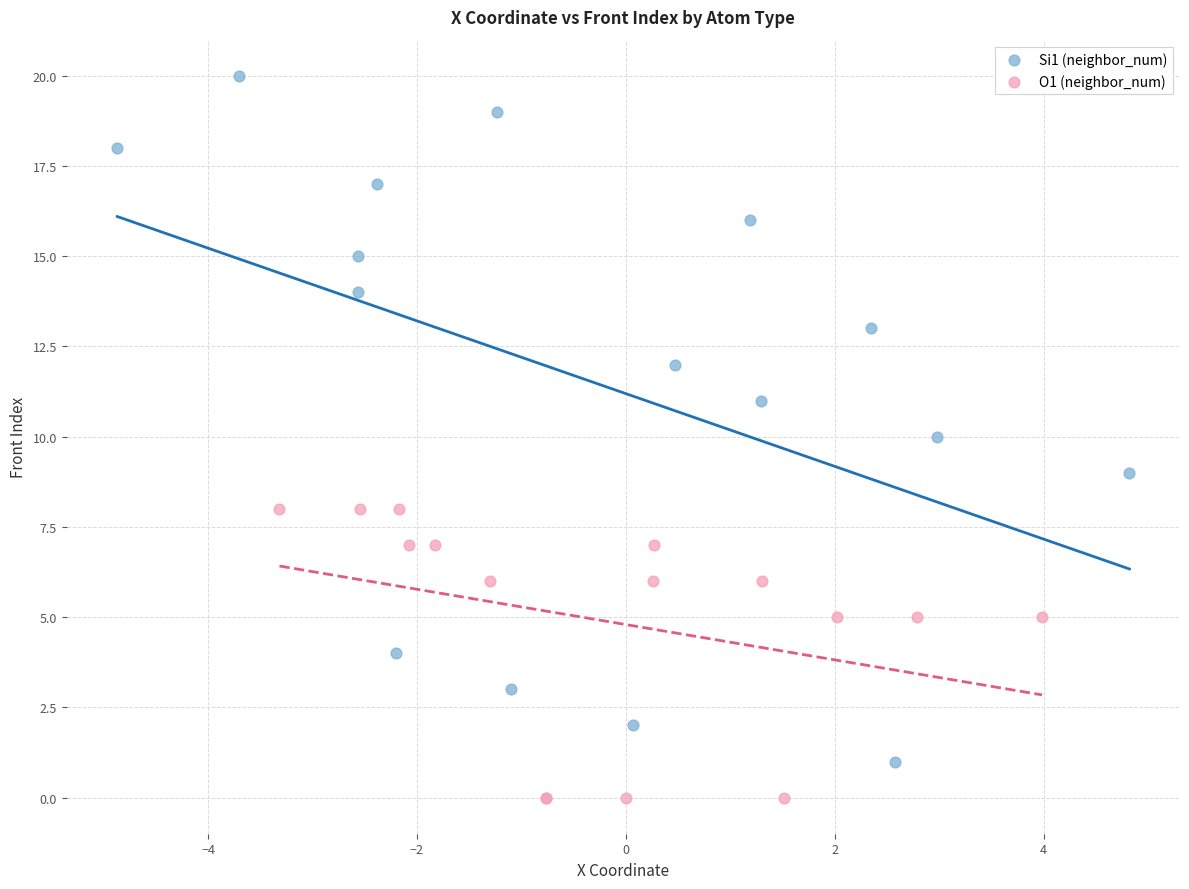

Which series contains the lowest Y value?

O1 (neighbor_num)